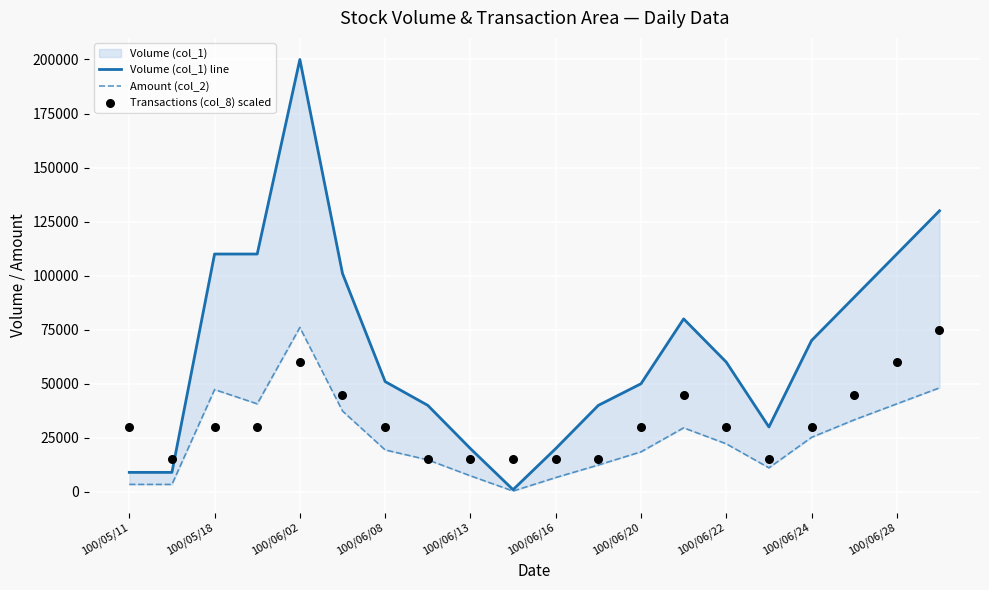

Which series has the largest total across all categories?

Volume (col_1) line